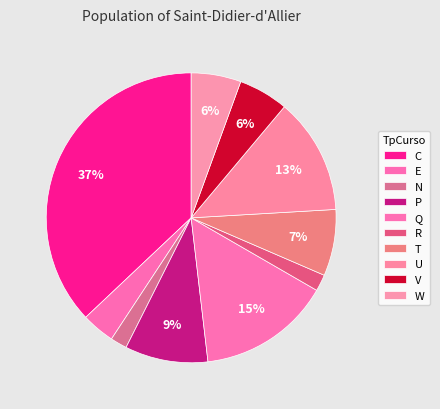

Is it true that U is 8% of the pie?

False